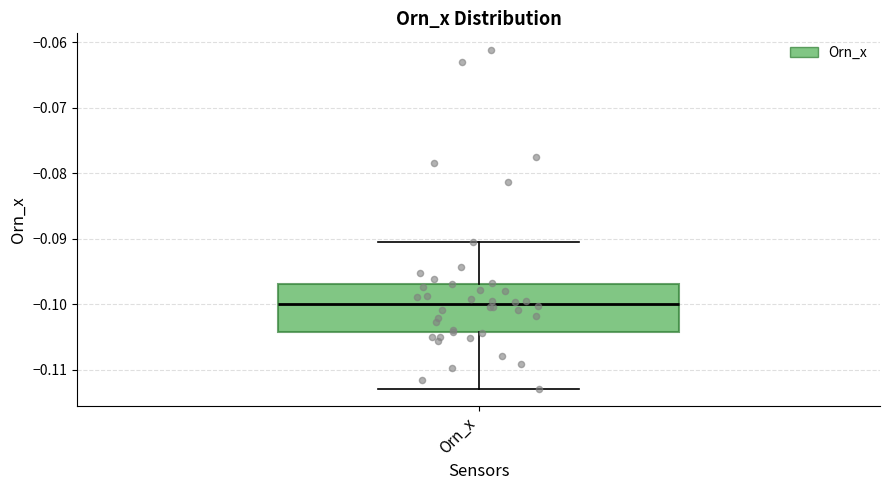

Read this box plot against the y-axis: the position of the median line, the range covered by the box, and the ends of both whiskers. The values are not printed on the chart, so give them approximately, as read against the axis.

median -0.100, box -0.104 to -0.097, whiskers -0.113 to -0.091